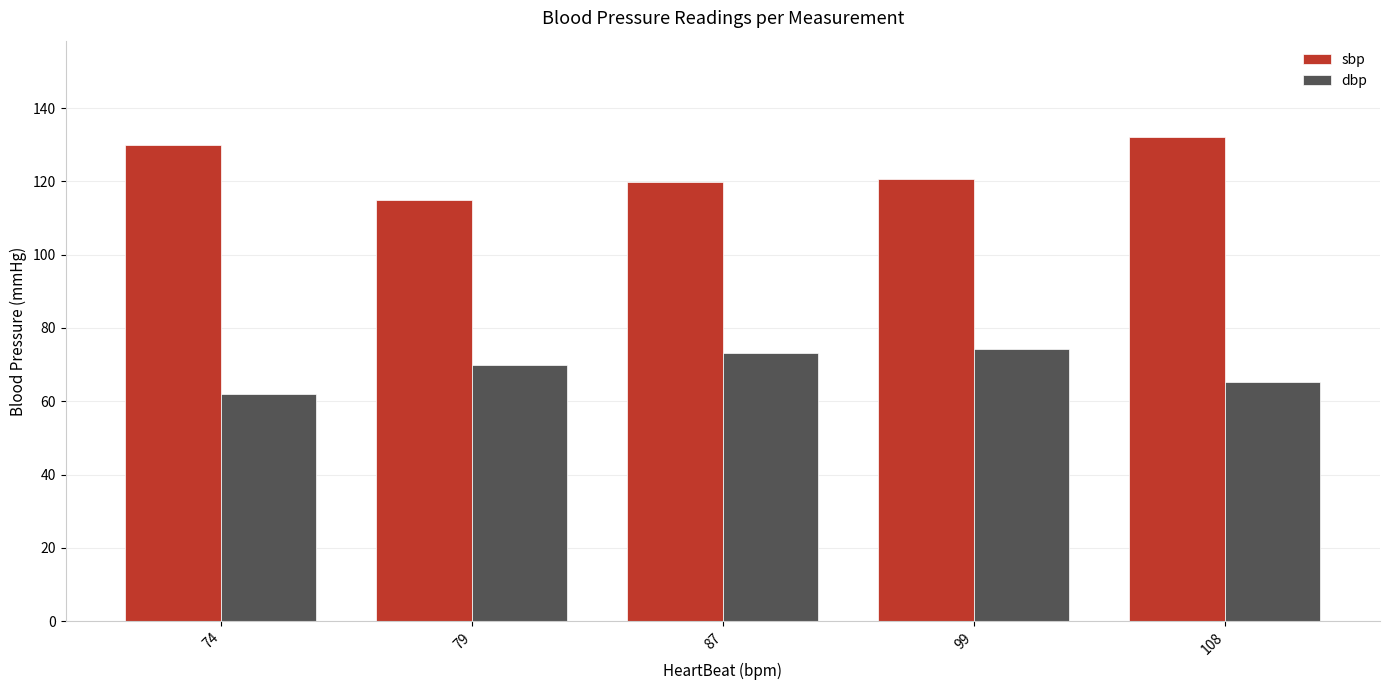

Rank the series at 79 from highest to lowest value.

sbp, dbp